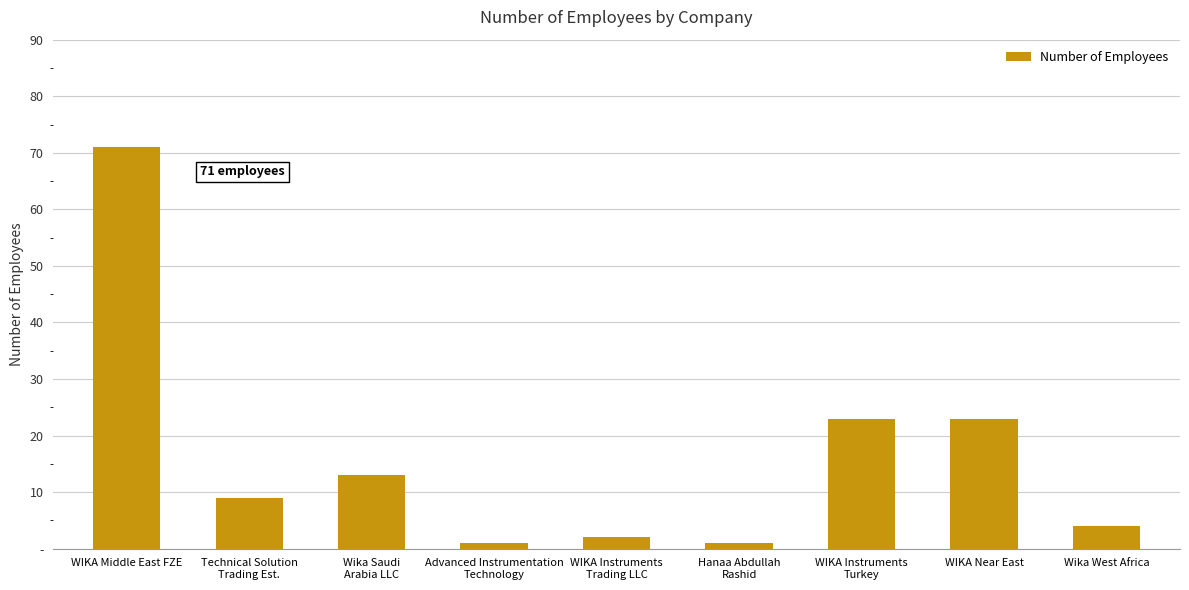

Reading left to right, list all the values displayed in this chart.

WIKA Middle East FZE=71	Technical Solution
Trading Est.=9	Wika Saudi
Arabia LLC=13	Advanced Instrumentation
Technology=1	WIKA Instruments
Trading LLC=2	Hanaa Abdullah
Rashid=1	WIKA Instruments
Turkey=23	WIKA Near East=23	Wika West Africa=4